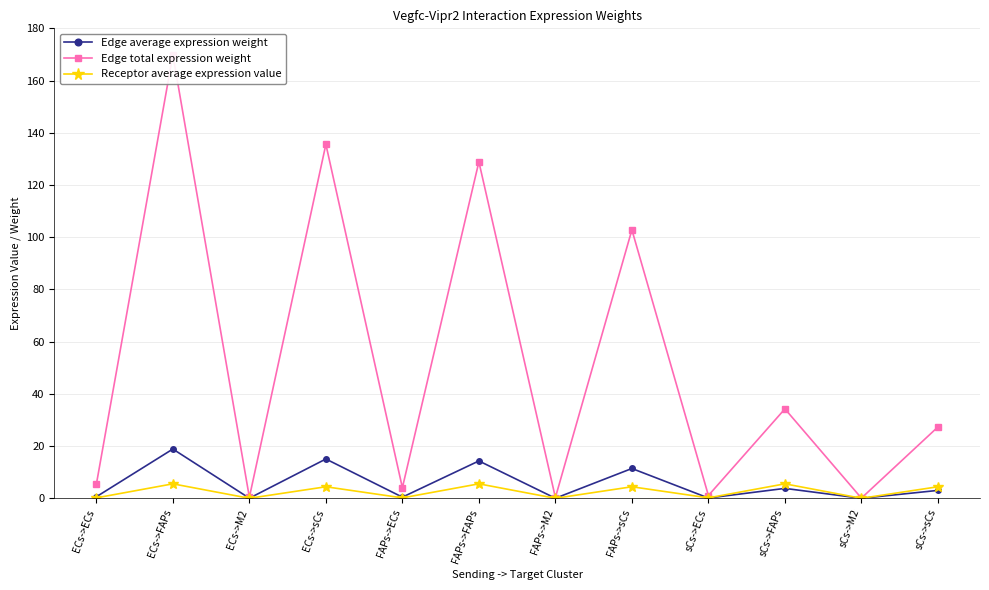

Where is the first local minimum for Receptor average expression value?

ECs->M2